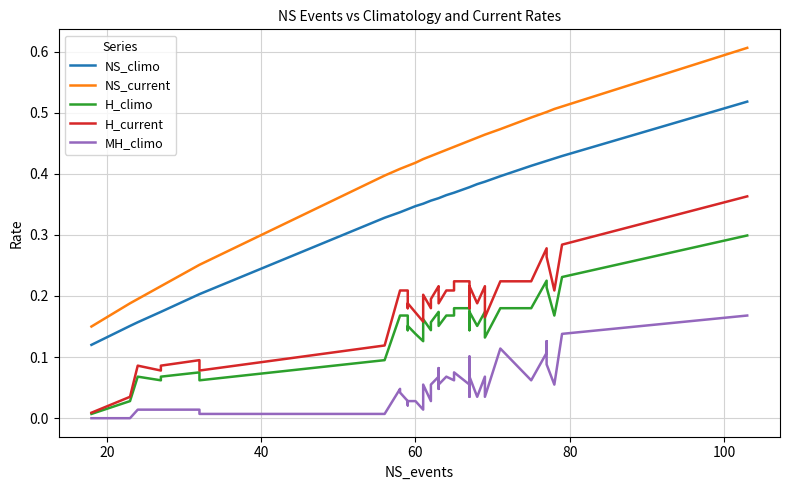

How many interior local valleys does the MH_climo series have?

12